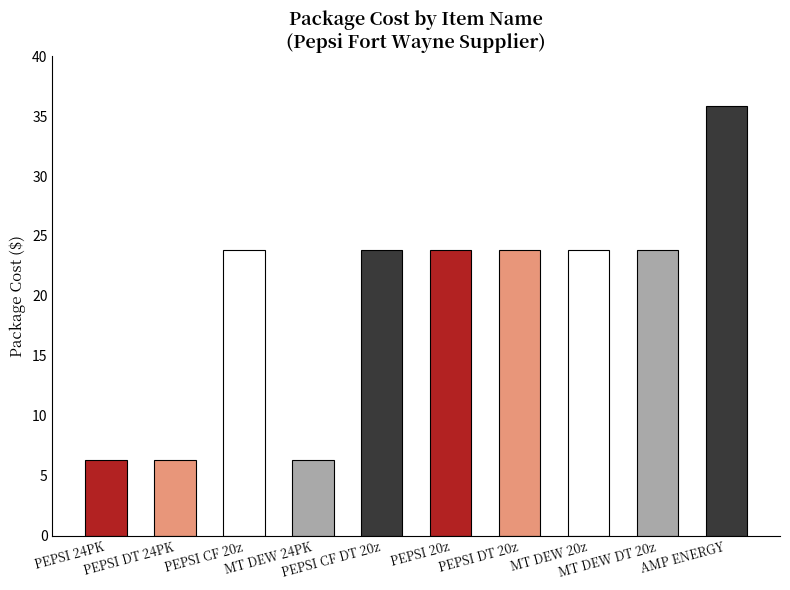

What is the change in value from PEPSI DT 24PK 12z CN to MT DEW DT 20z NR?

+17.6